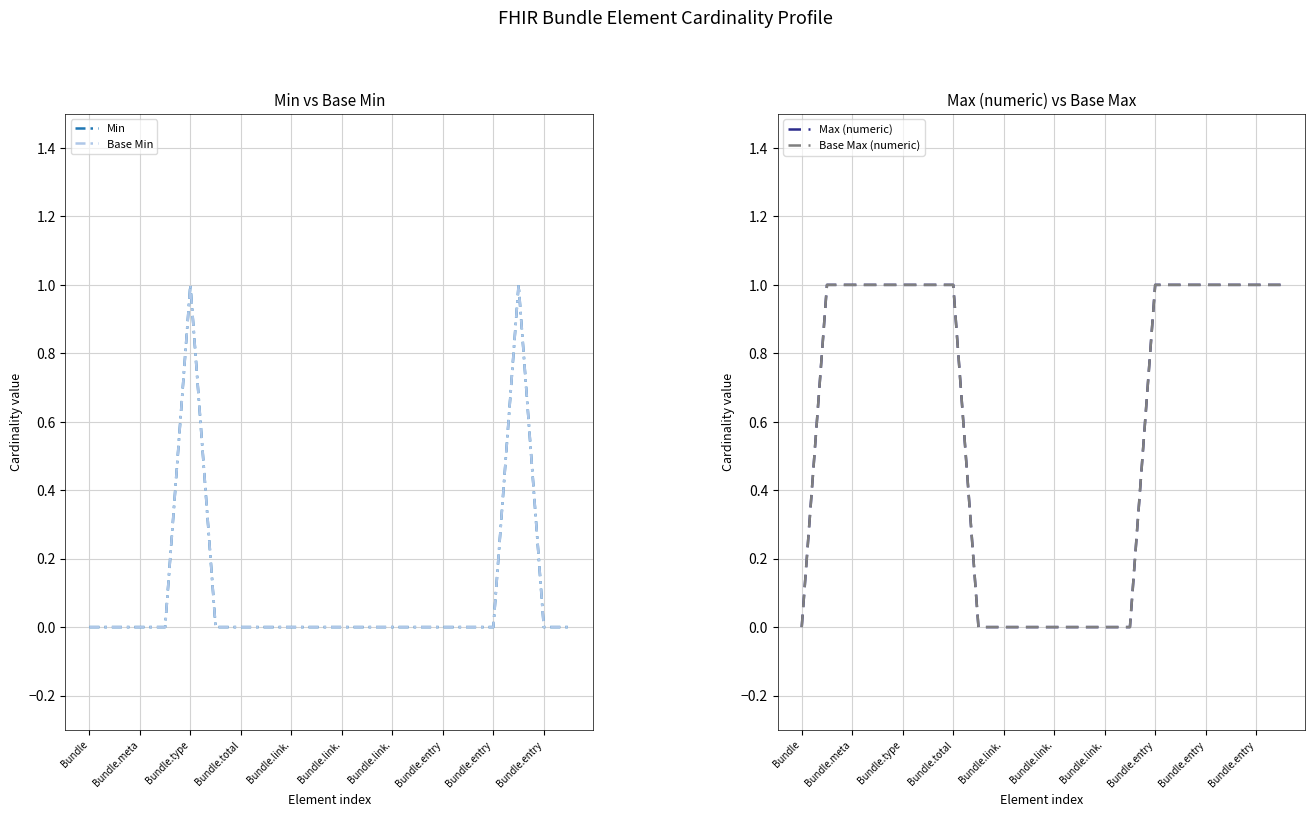

Between Bundle.meta and 17, which is larger?

17